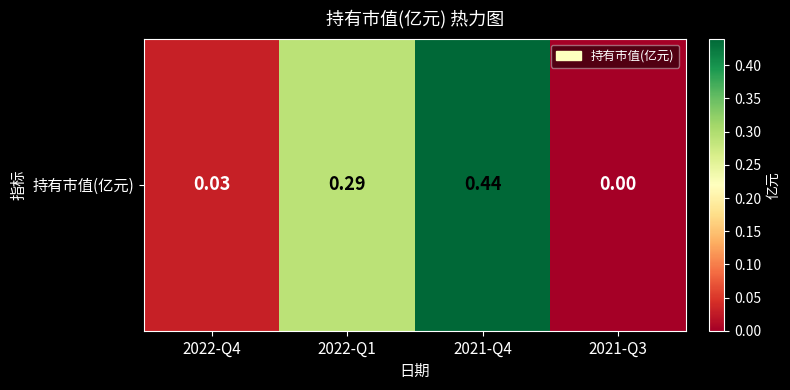

The value at 2021-Q4 is 0.6. True or false?

False